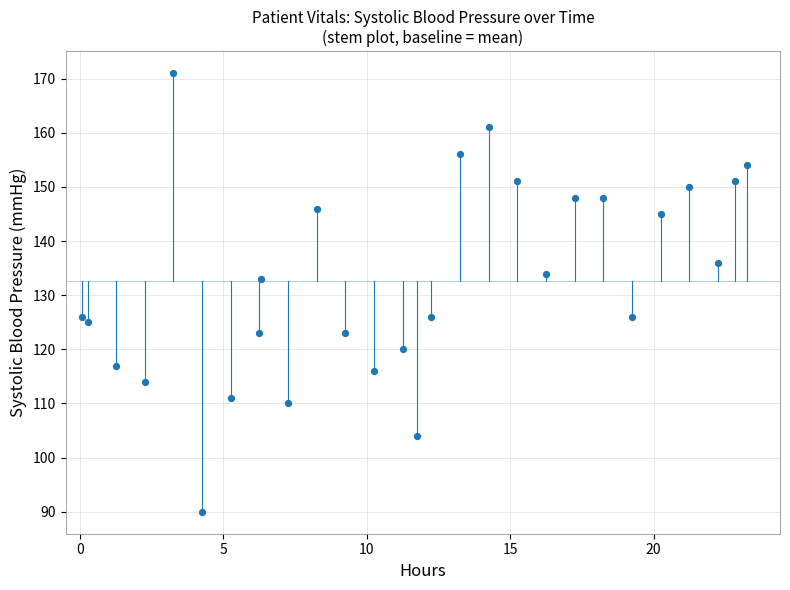

What Y value in the scatter plot is closest to 130?

133